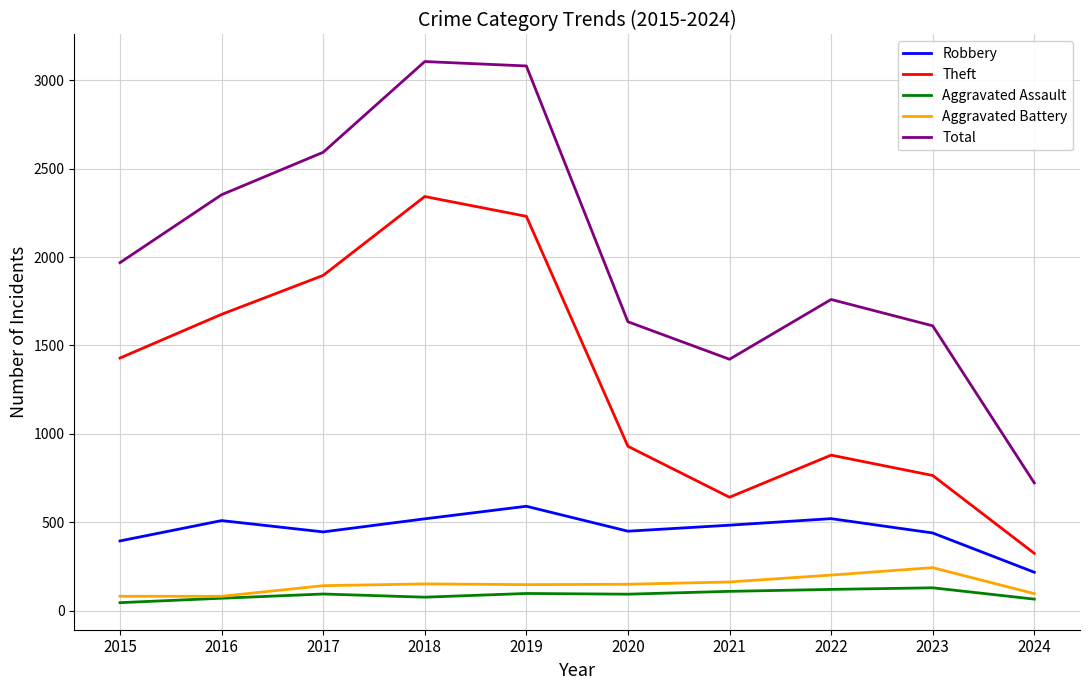

What is the difference between the highest and lowest values at 2016?

2281